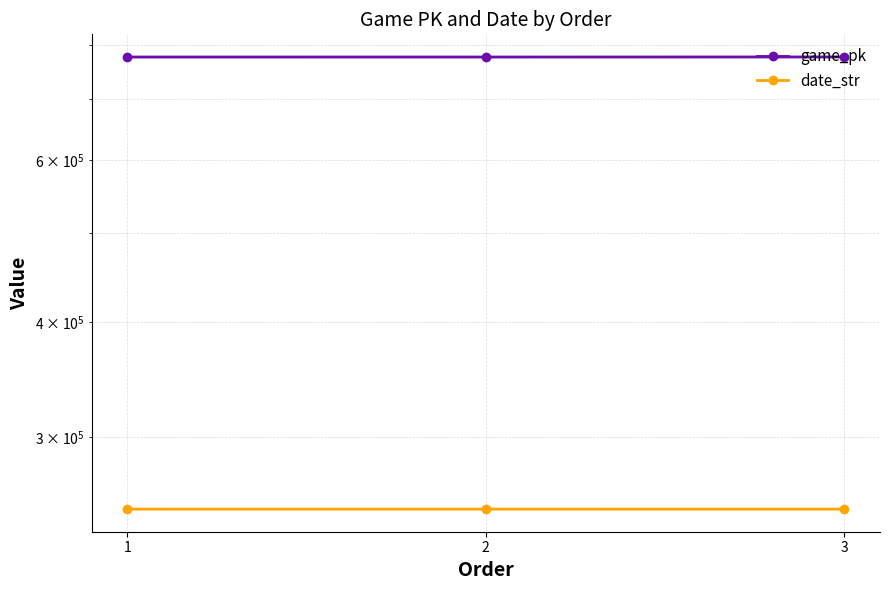

Which category has the highest value across all series?

3